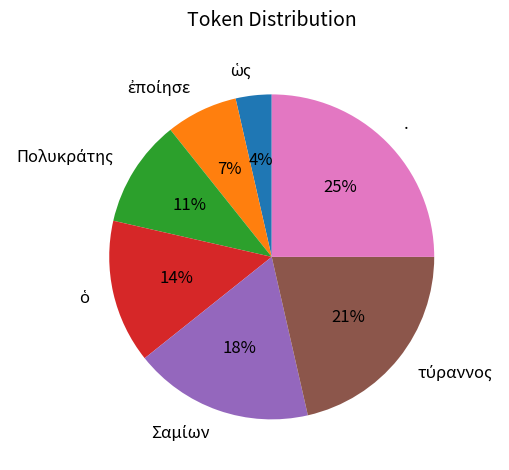

What percentage is the . slice, to the nearest percent?

25%